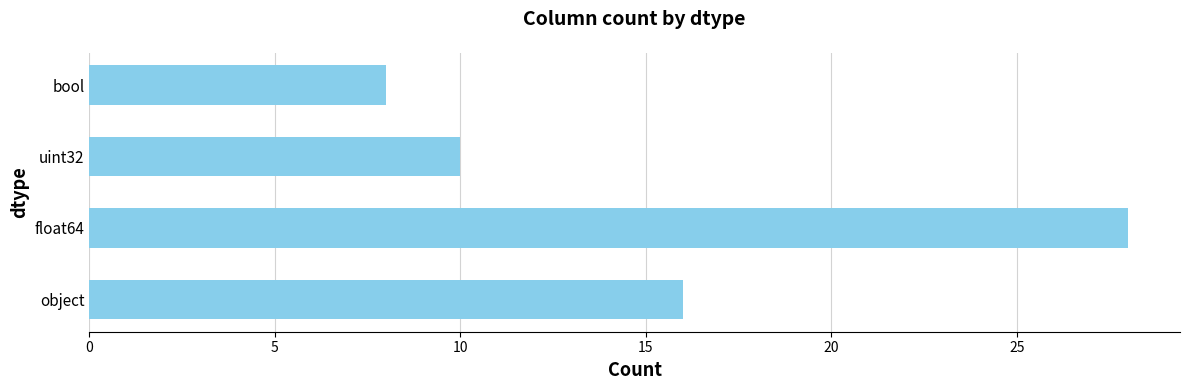

The chart shows a value of 28 at float64. True or false?

True